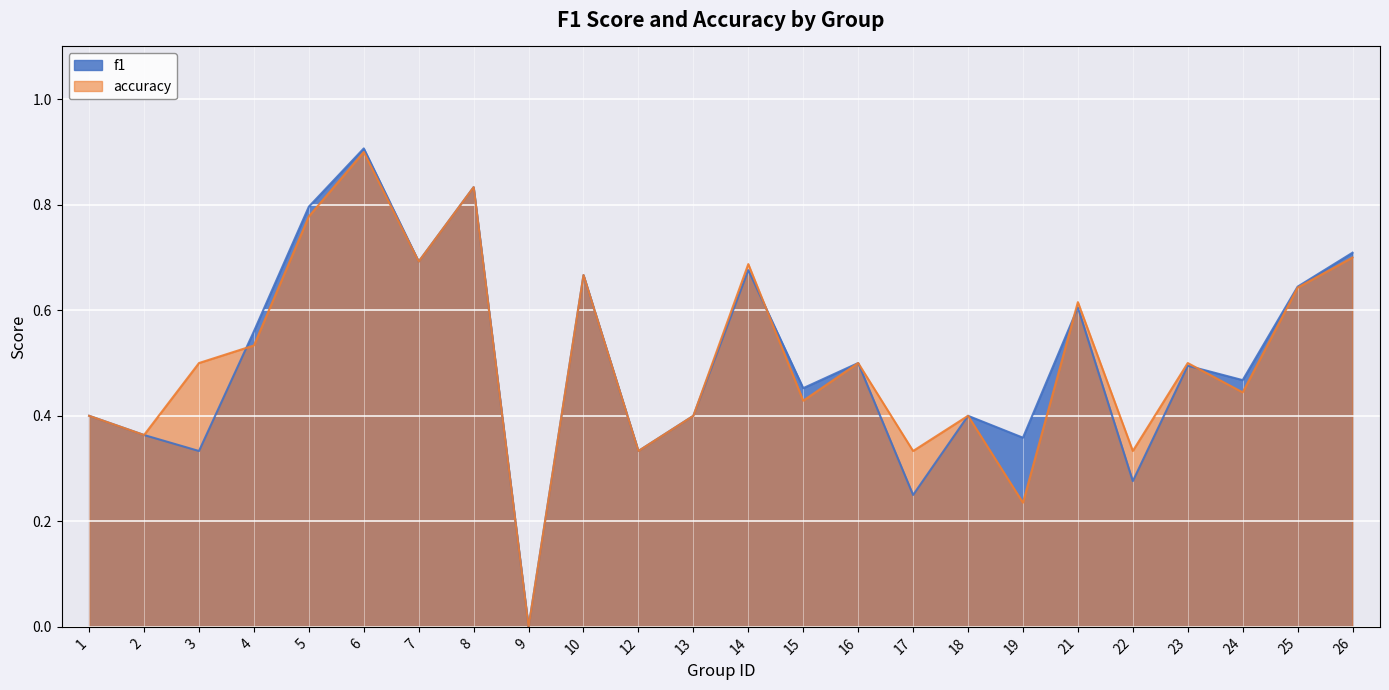

How many series are shown in this chart?

2